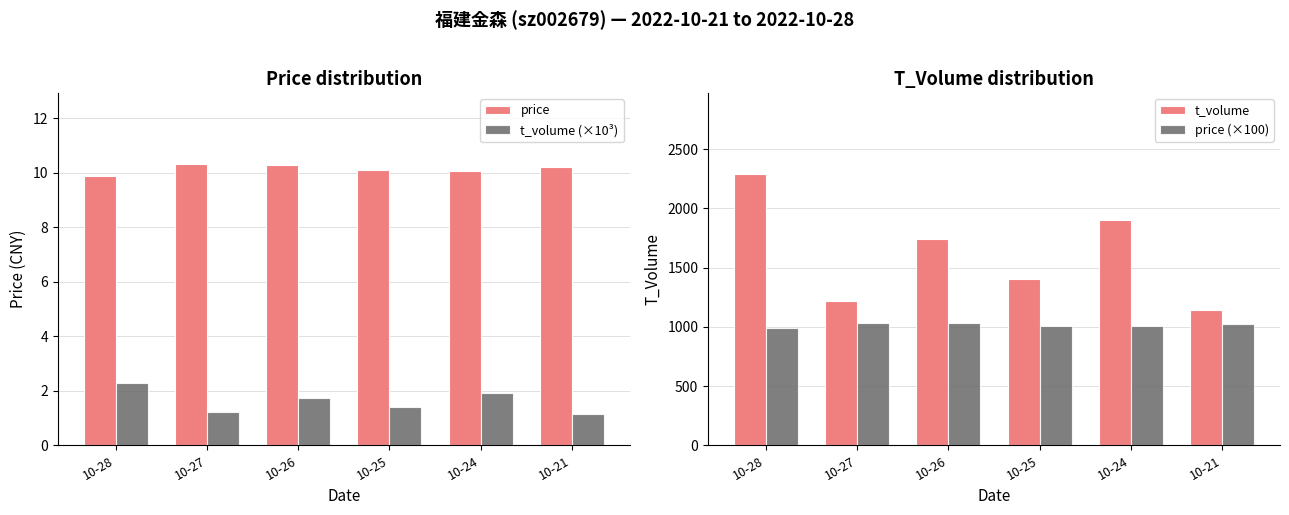

What value does the t_volume (×10³) series have at 10-27?

1.2